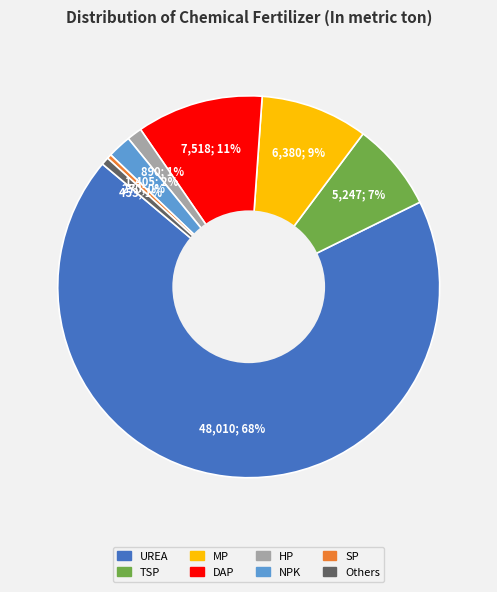

To the nearest percent, what percentage of the pie is MP?

9%